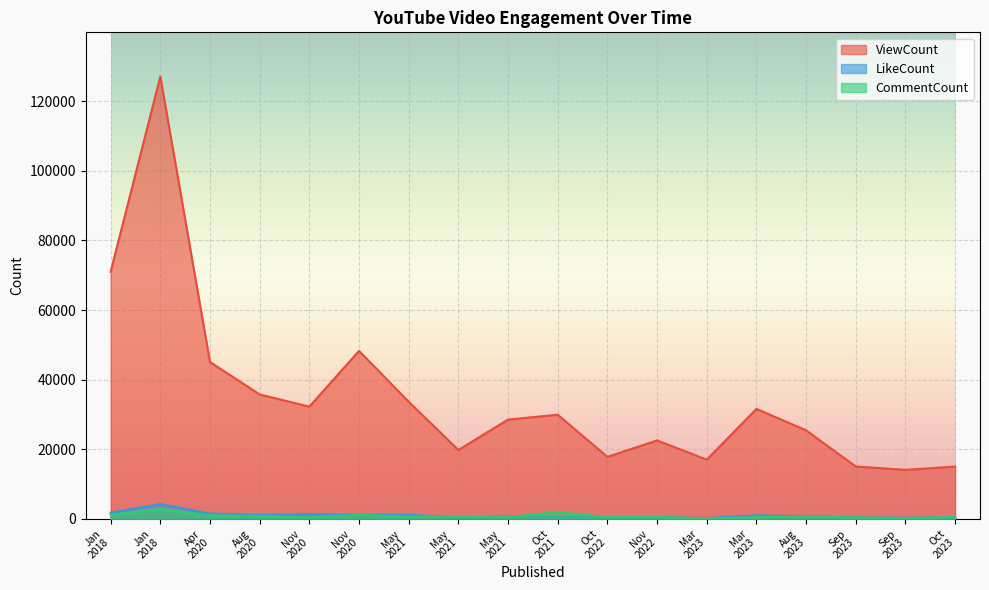

Where is the first local minimum for CommentCount?

Nov
2020